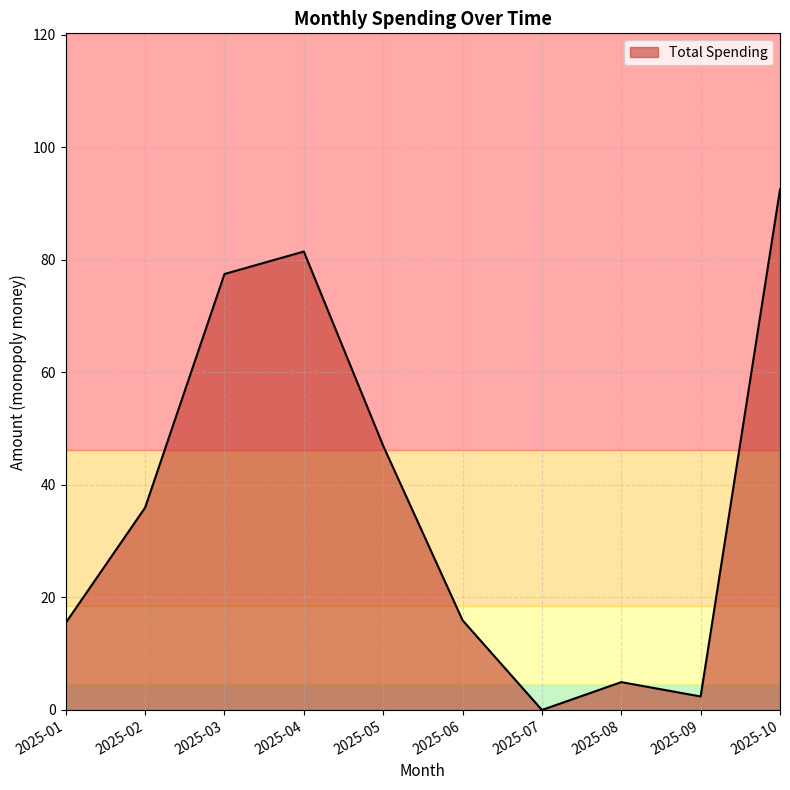

Which label corresponds to the largest value in the chart?

2025-10